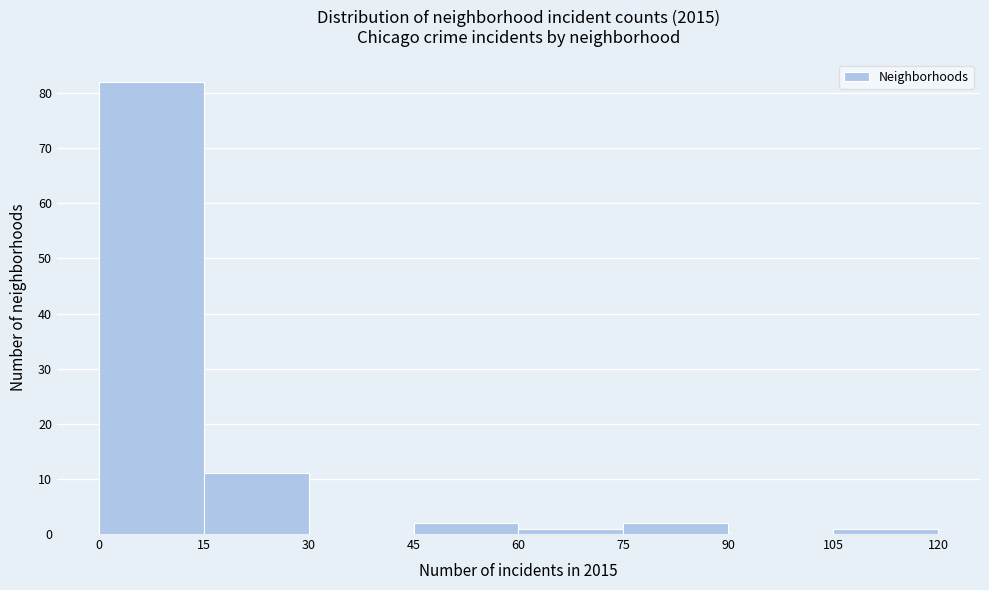

How tall is the bar that spans 15 to 30 on the x-axis? The values are not printed on the chart, so give them approximately, as read against the axis.

11